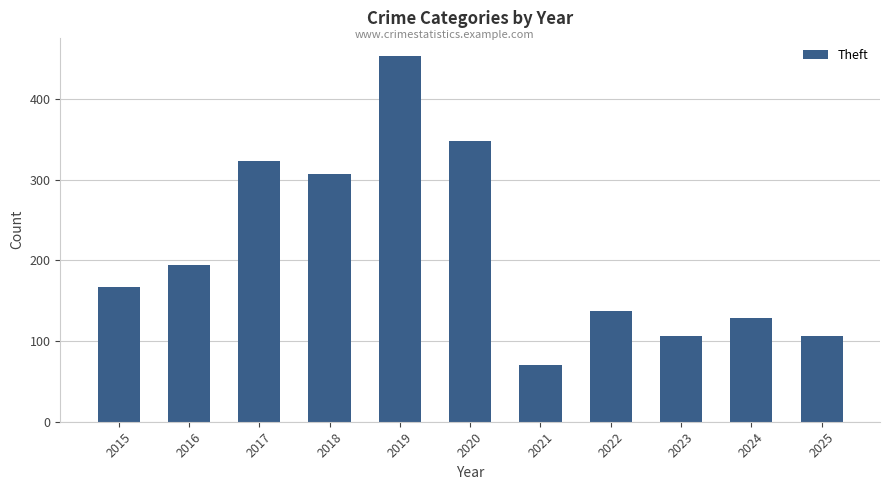

The value at 2024 is 211. True or false?

False